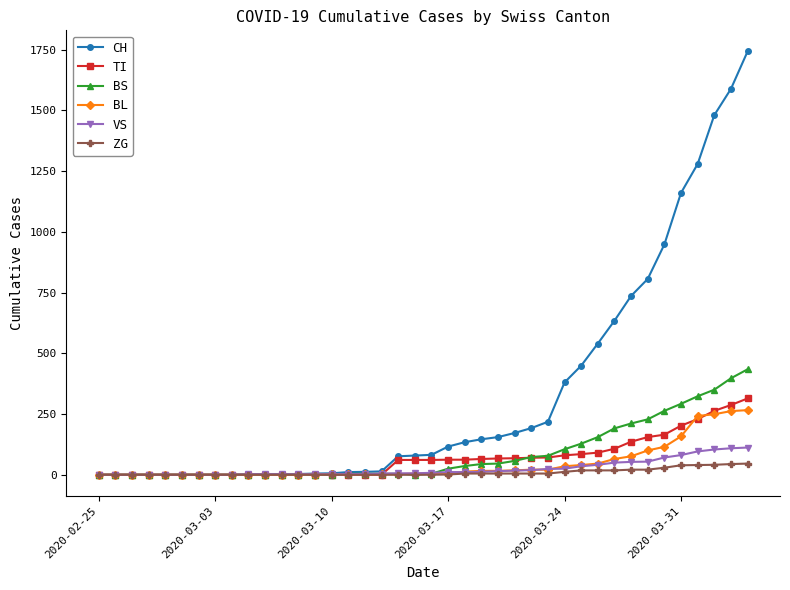

Which series has the largest range (max minus min)?

CH